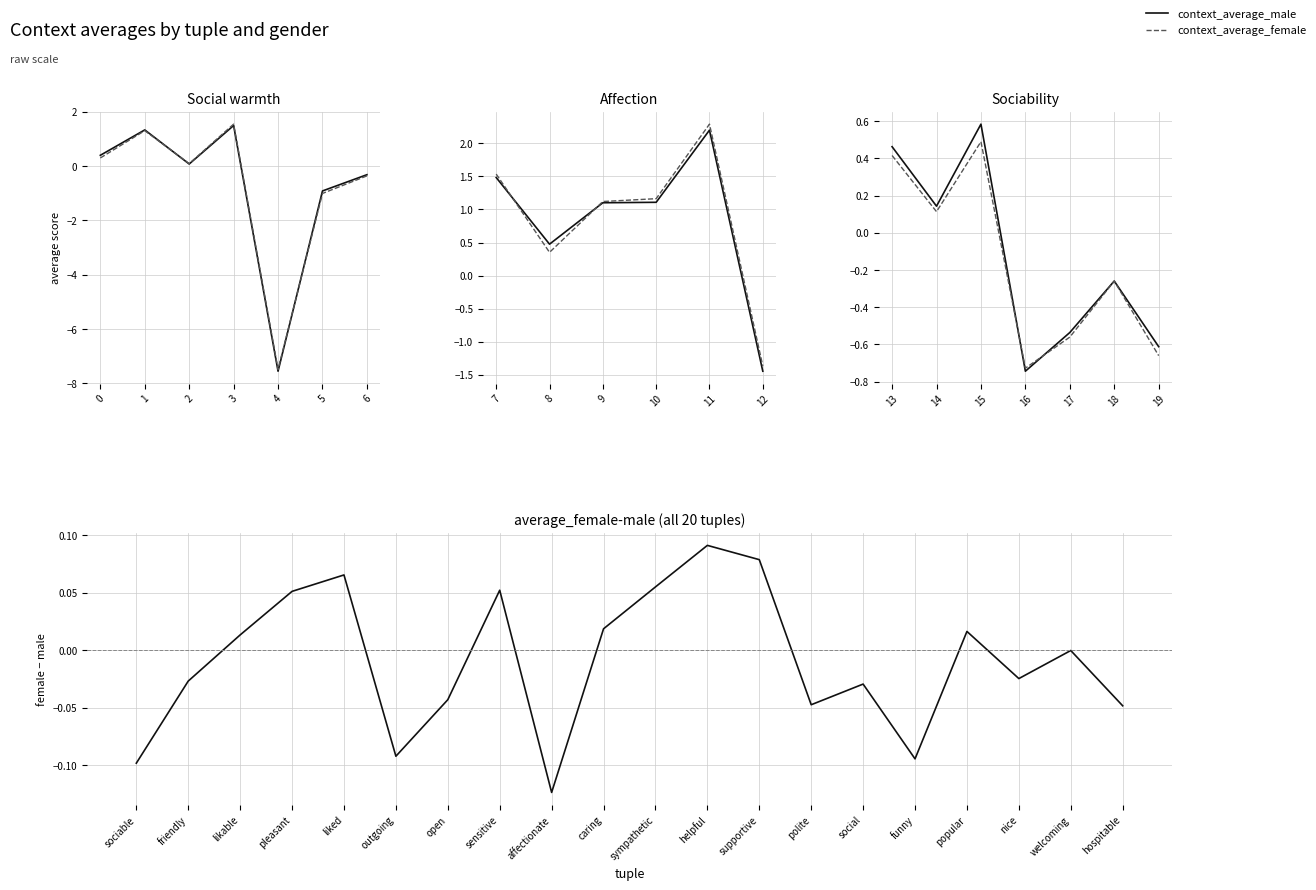

The value of context_average_male at ('unsociable', 'sociable') is 0.4. True or false?

True